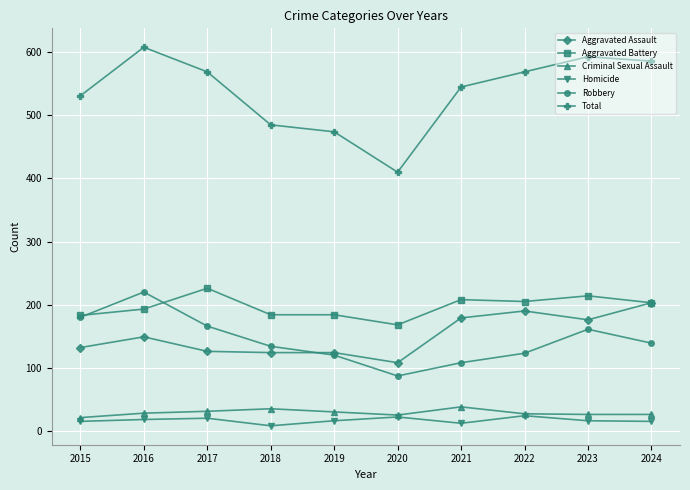

What is the maximum value for Aggravated Assault?

203